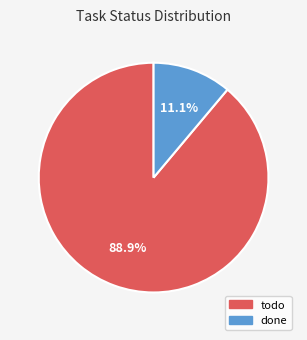

To the nearest percent, what percentage of the pie is todo?

89%